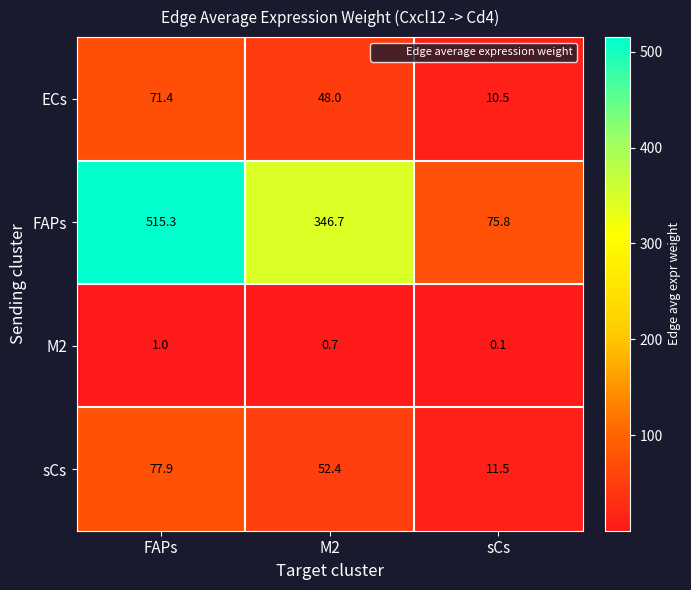

At how many categories does at least one series exceed 509?

1